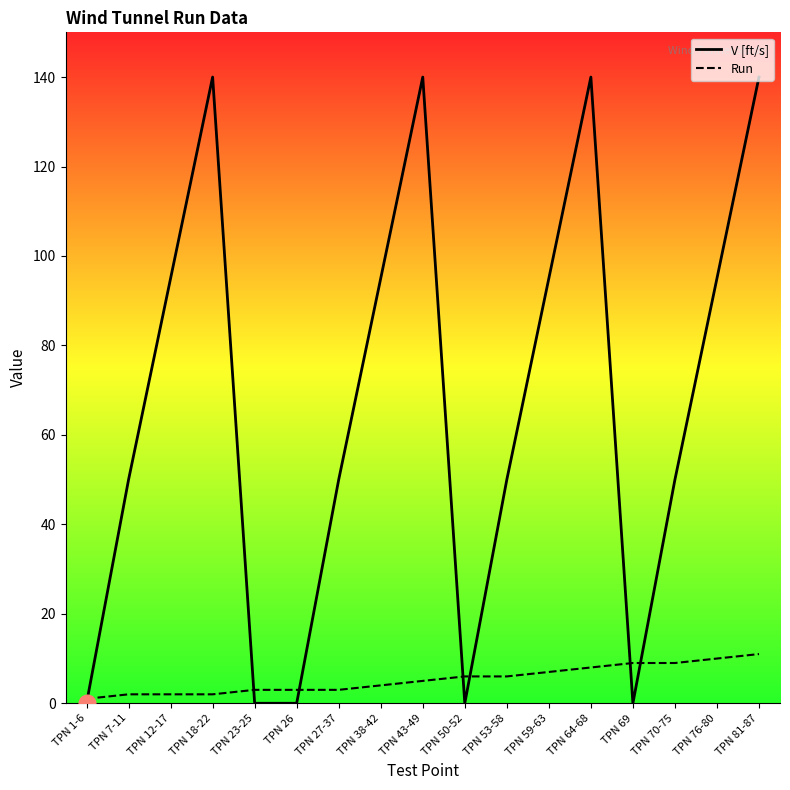

What is the maximum value shown in the chart?

140